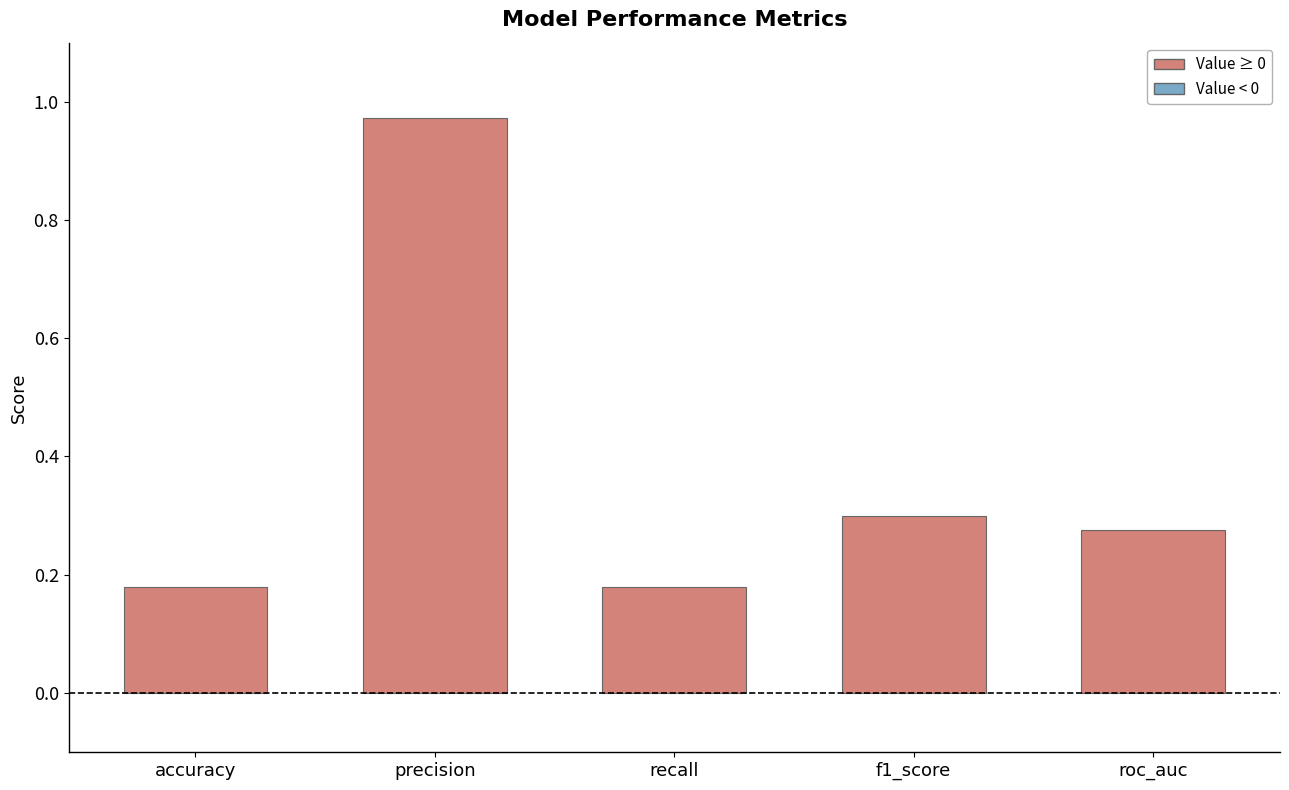

What is the difference between the maximum and second lowest values?

0.8